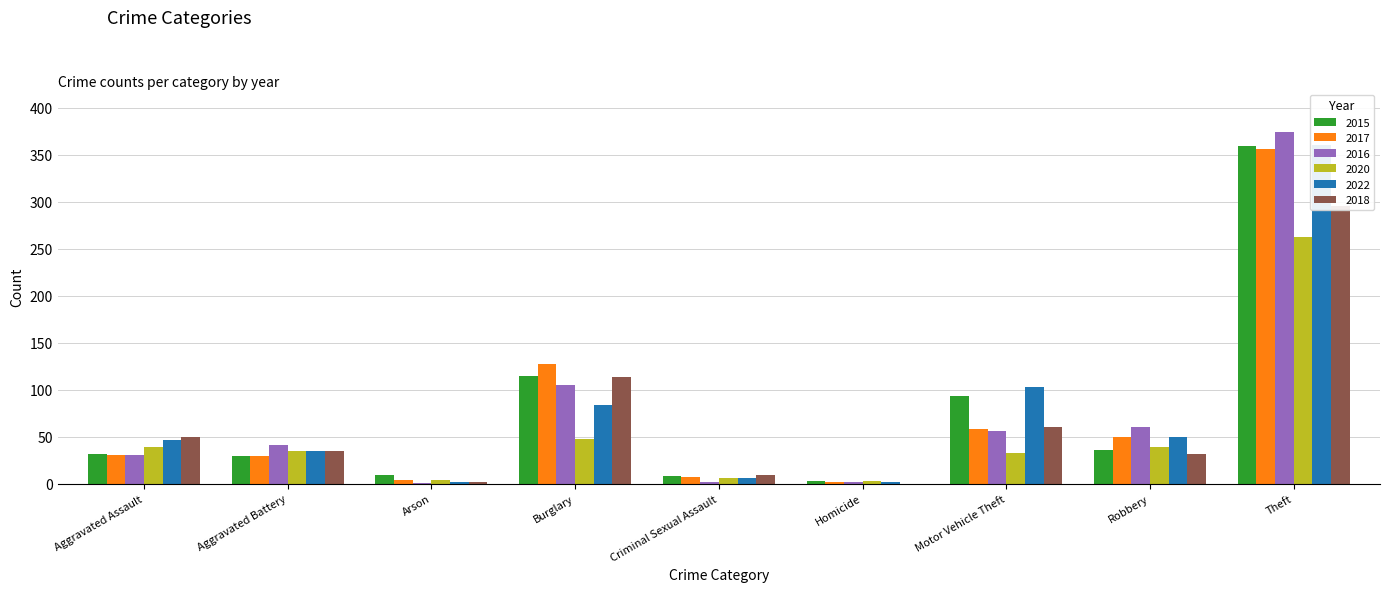

Reading left to right, transcribe all the data shown in this chart.

2015: 32	29	9	115	8	3	93	36	359
2017: 31	29	4	127	7	2	58	50	356
2016: 31	41	1	105	2	2	56	60	374
2020: 39	35	4	48	6	3	33	39	262
2022: 47	35	2	84	6	2	103	50	360
2018: 50	35	2	114	9	0	60	32	296